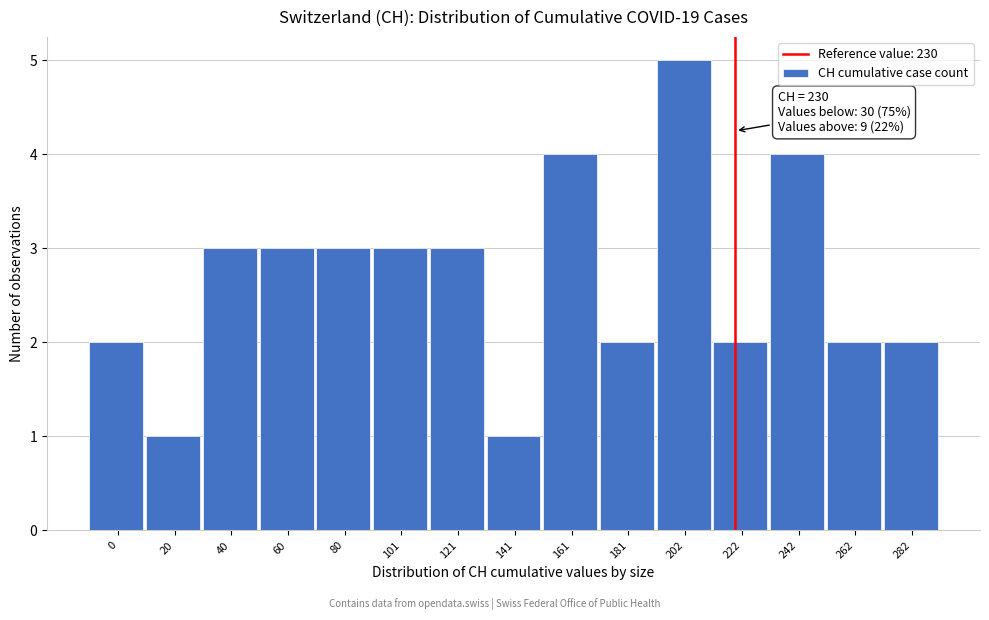

Reading right to left, what are all the values shown in this chart?

2	2	4	2	5	2	4	1	3	3	3	3	3	1	2